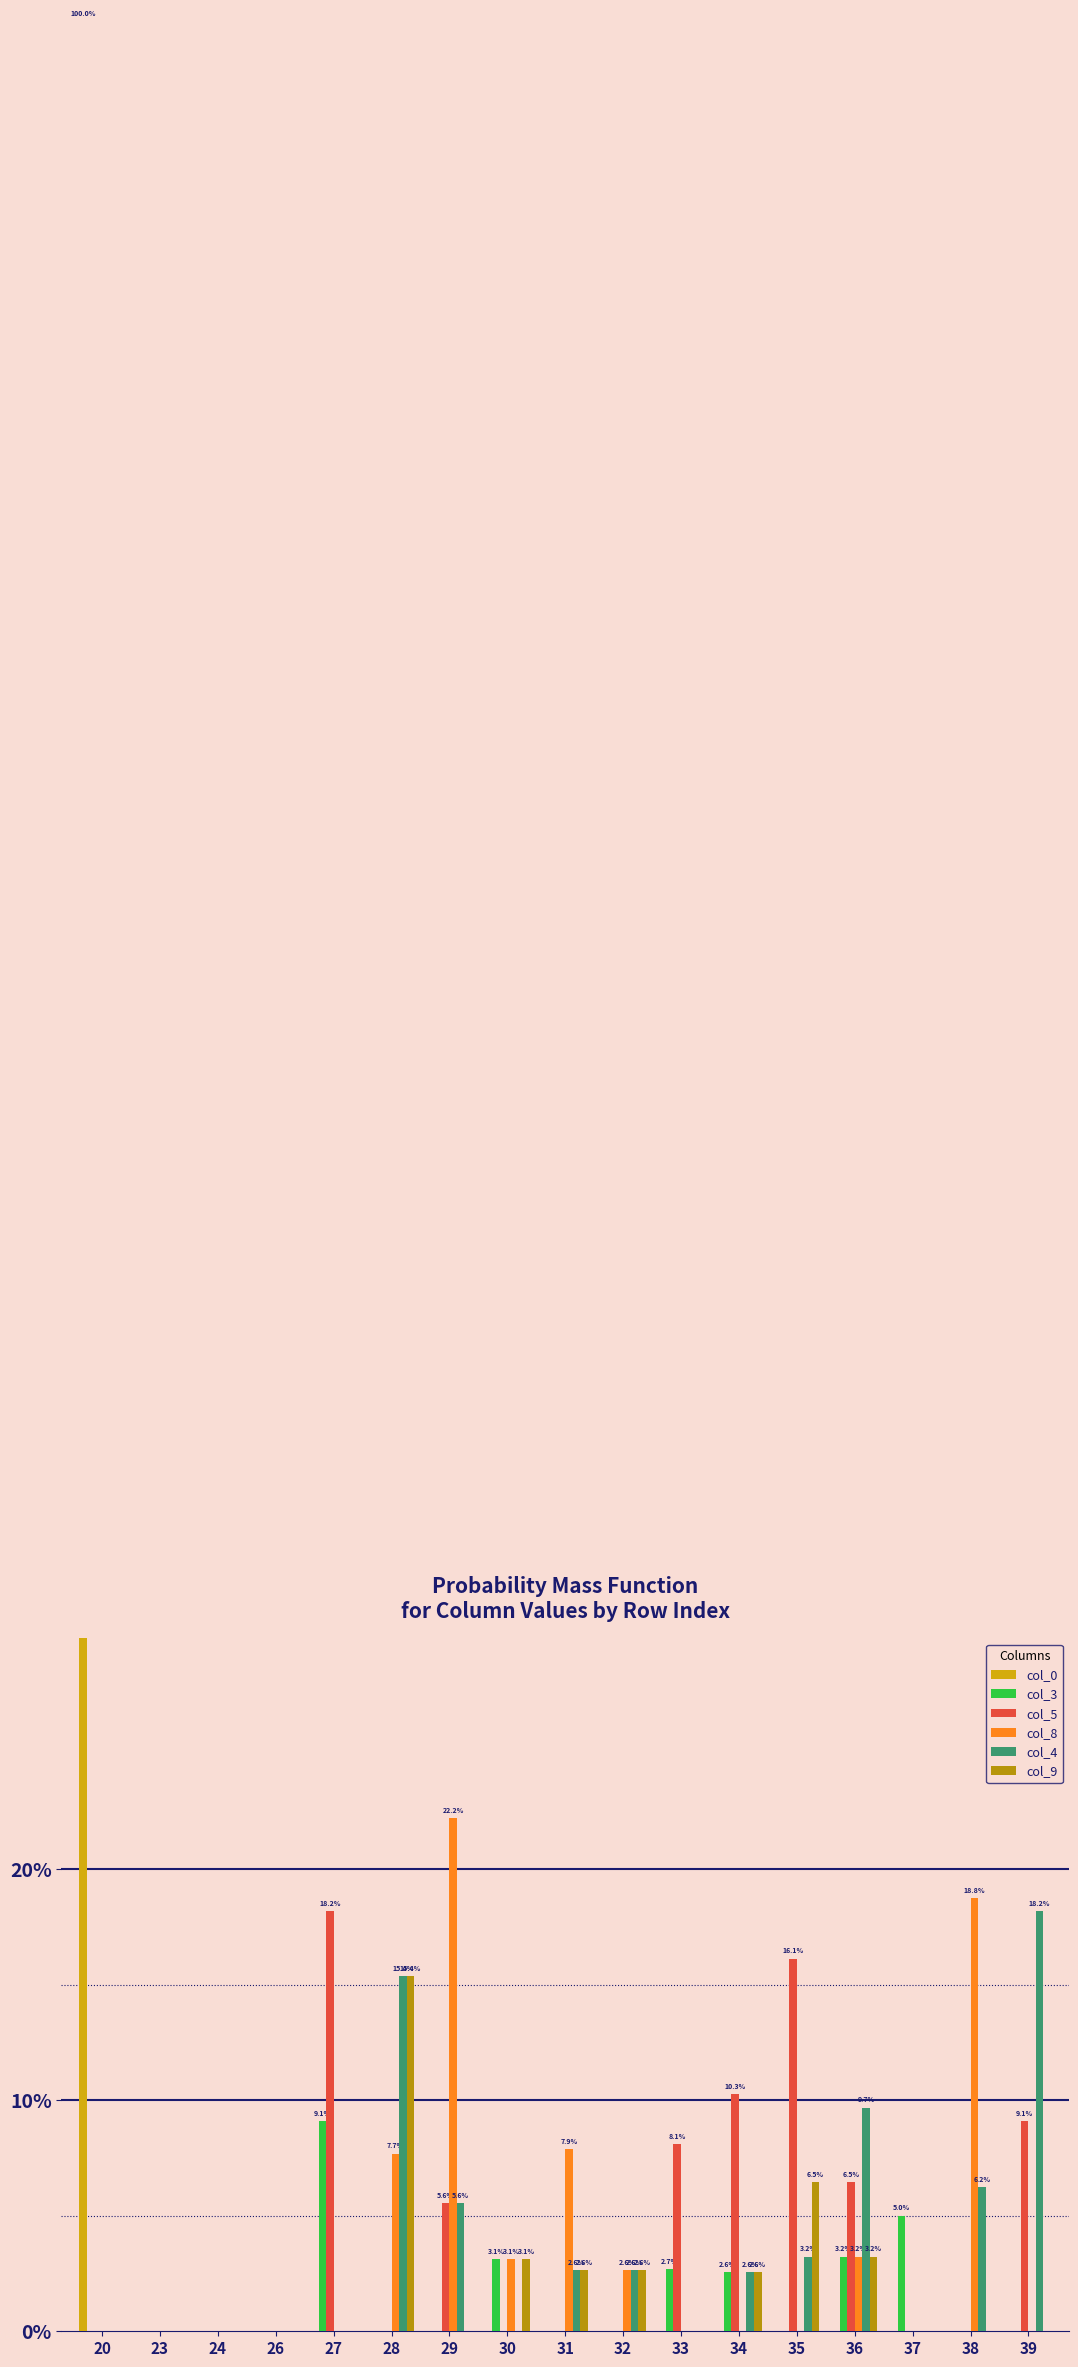

Between 26 and 34, which is larger?

26